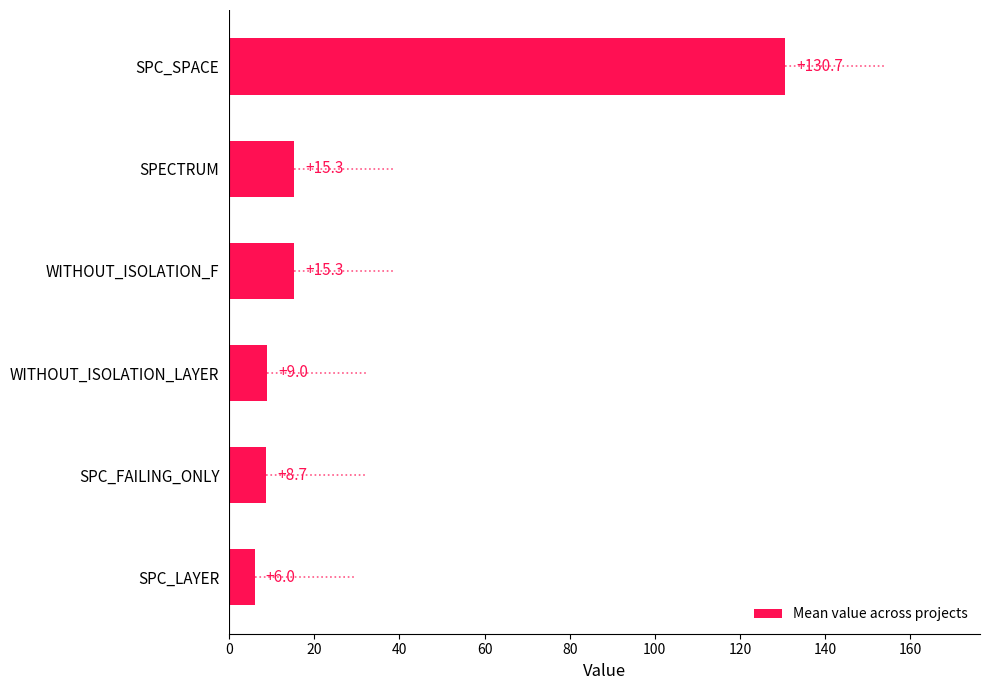

What is the maximum value shown in the chart?

130.7